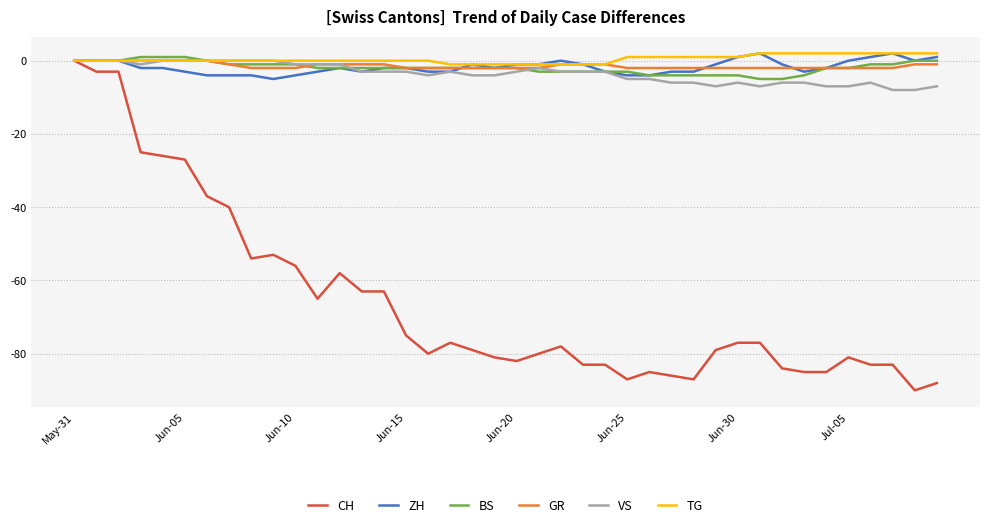

What is the smallest value displayed?

-90